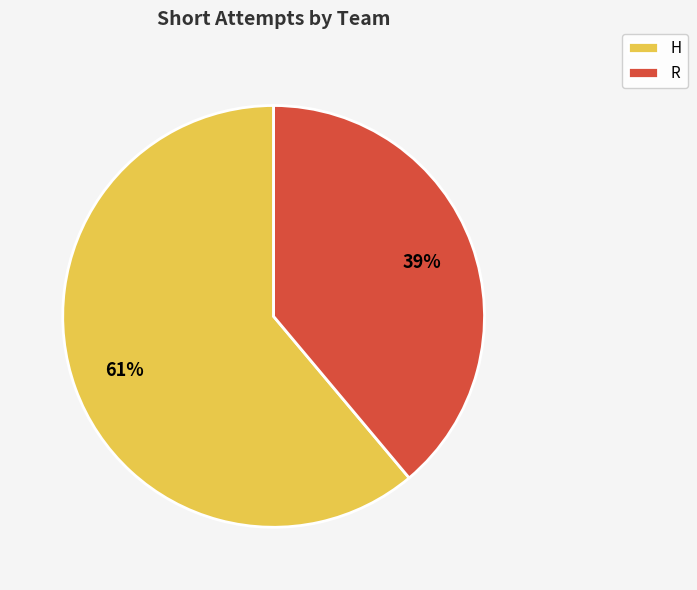

Which has a higher value, H or R?

H